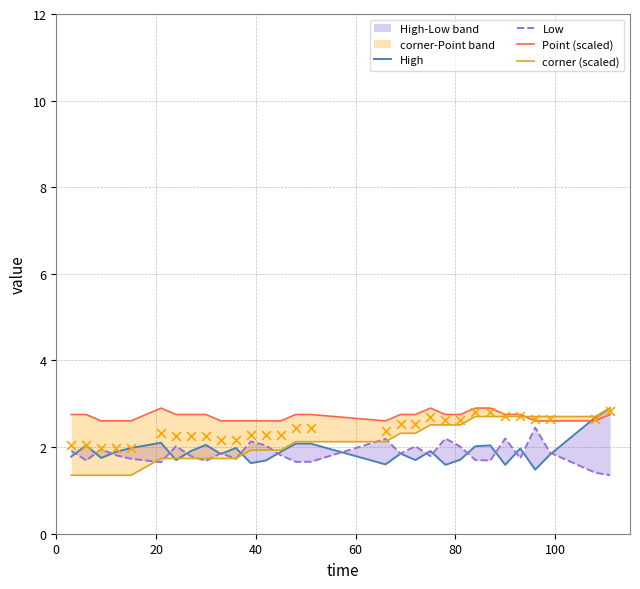

Which series has the widest spread of Y values?

corner (scaled)